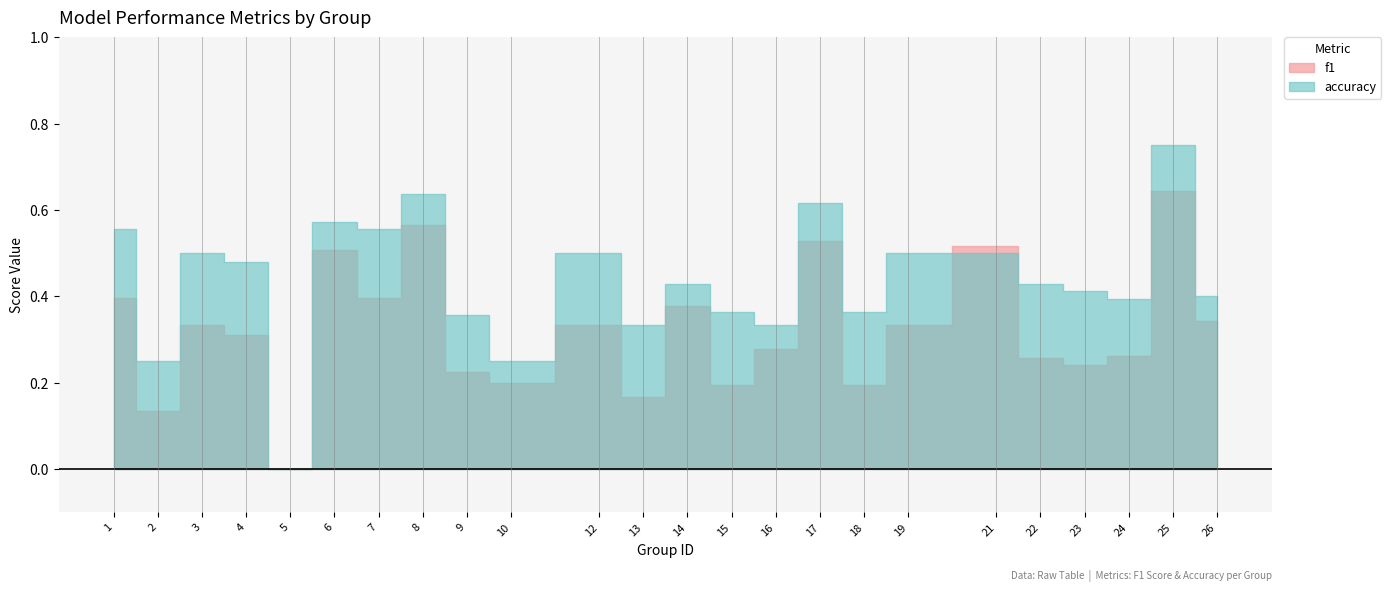

Does the chart have visible grid lines?

Yes